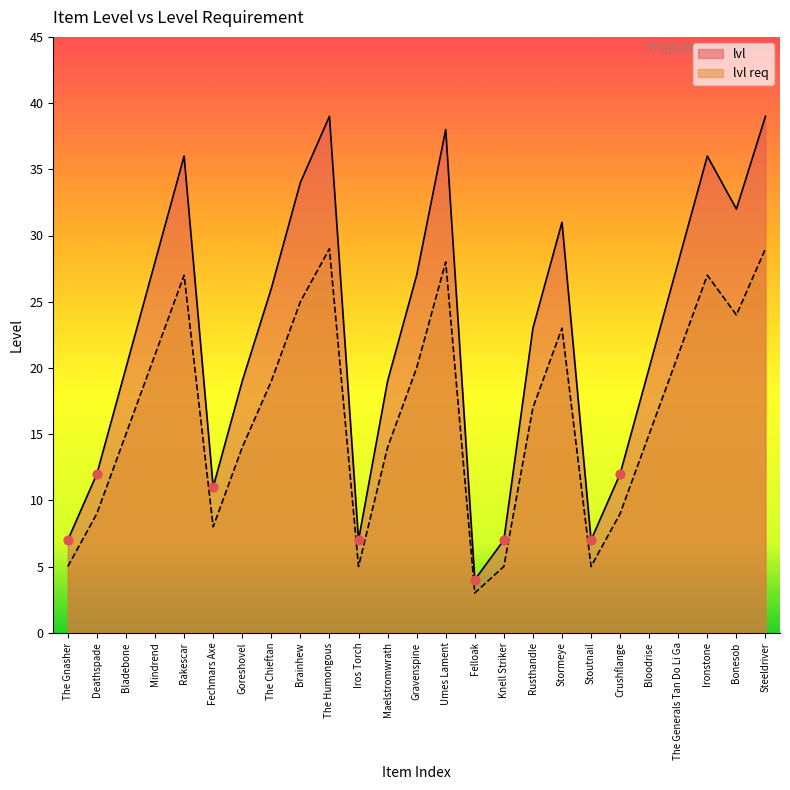

What are all the series names shown in the legend?

lvl, lvl req